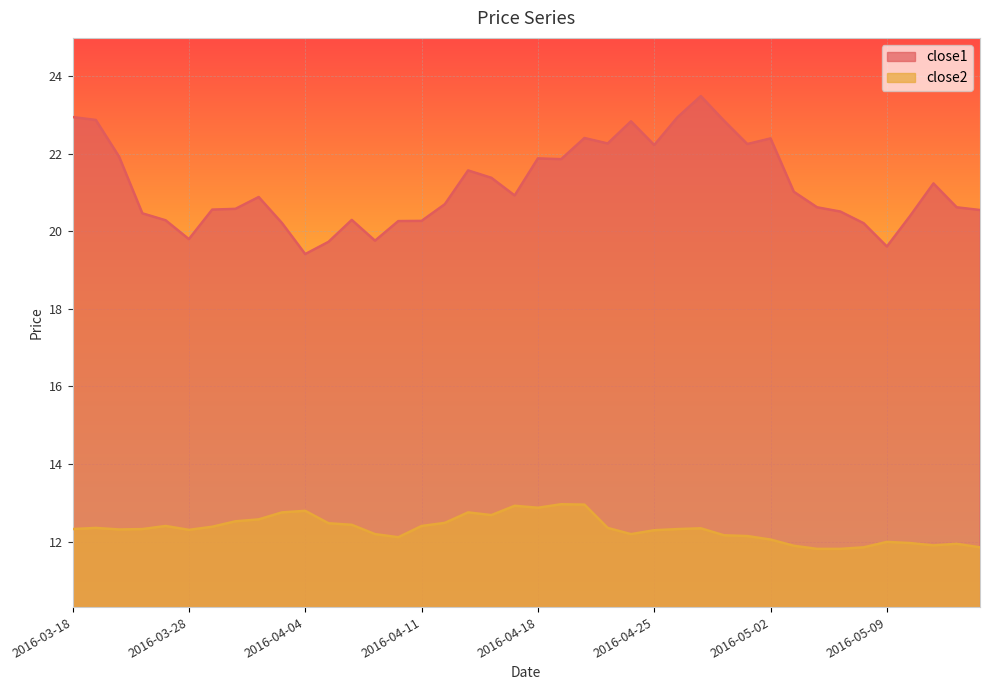

At 2016-03-31, list the series in order from largest to smallest.

close1, close2